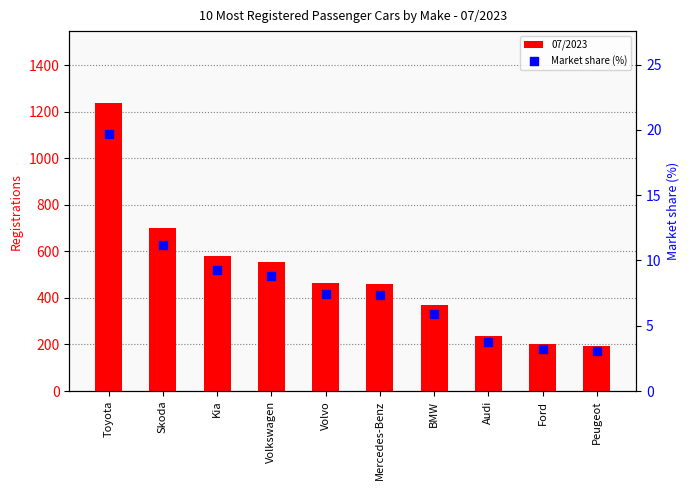

What are all the series names shown in the legend?

07/2023, Market share (%)